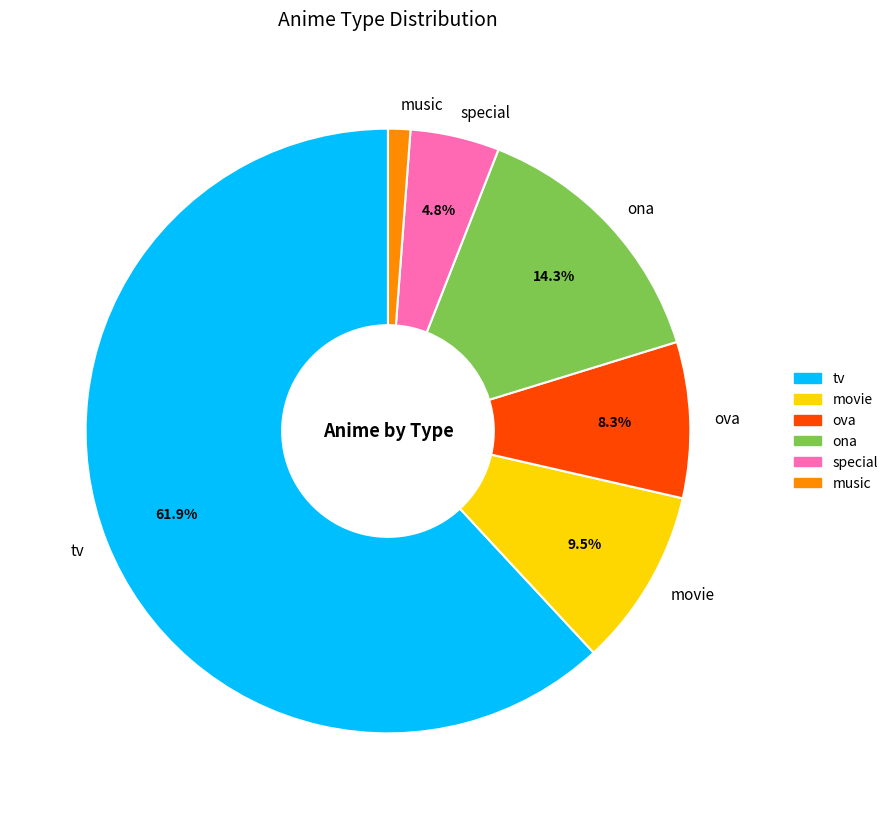

To the nearest percent, what is the difference between the tv and music slice percentages?

61%